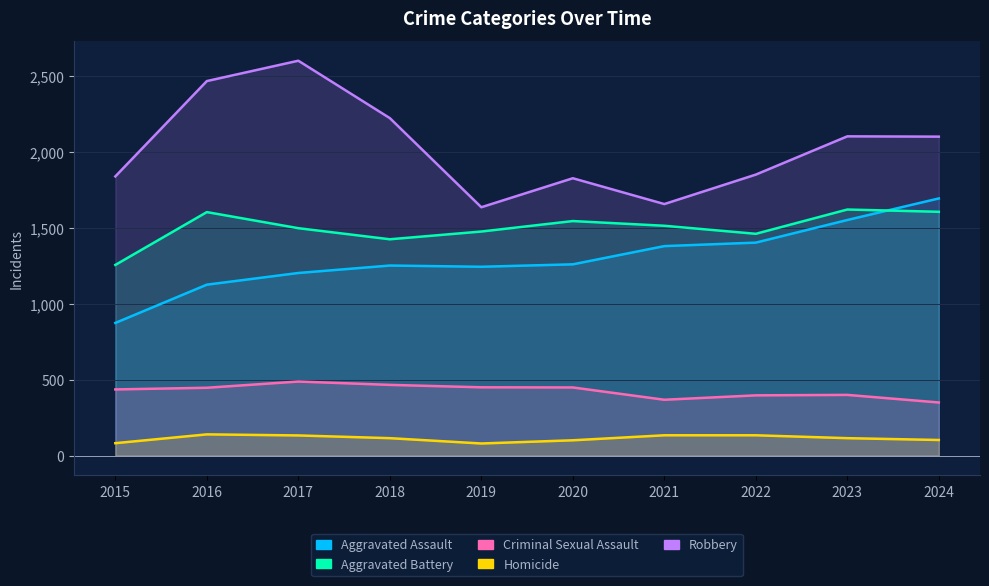

At which label does Aggravated Battery first exceed 1514?

2016